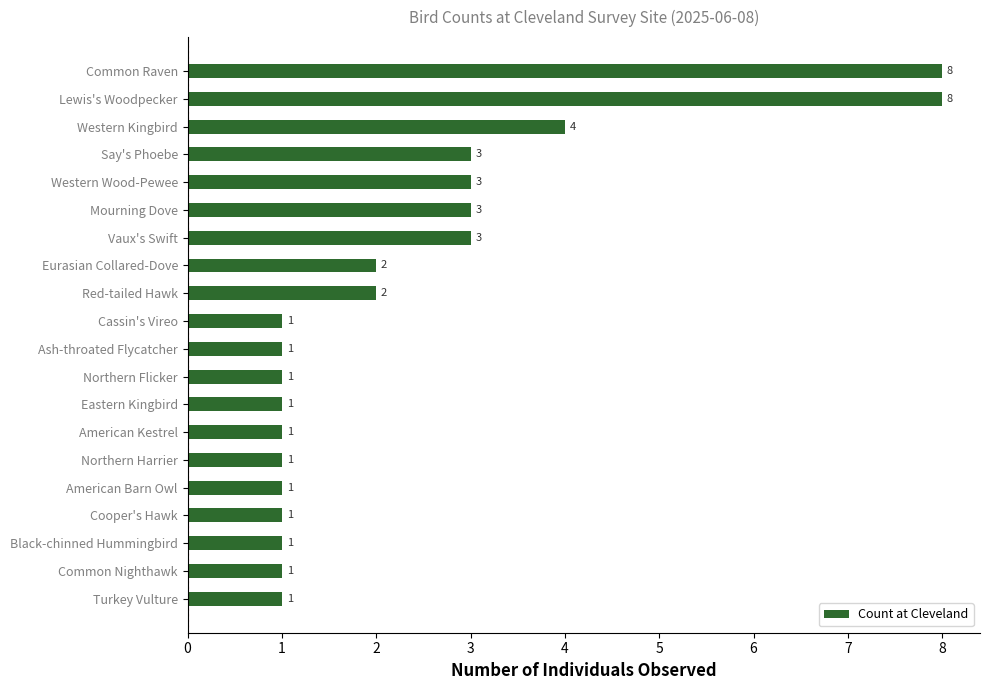

What is the greatest value displayed?

8